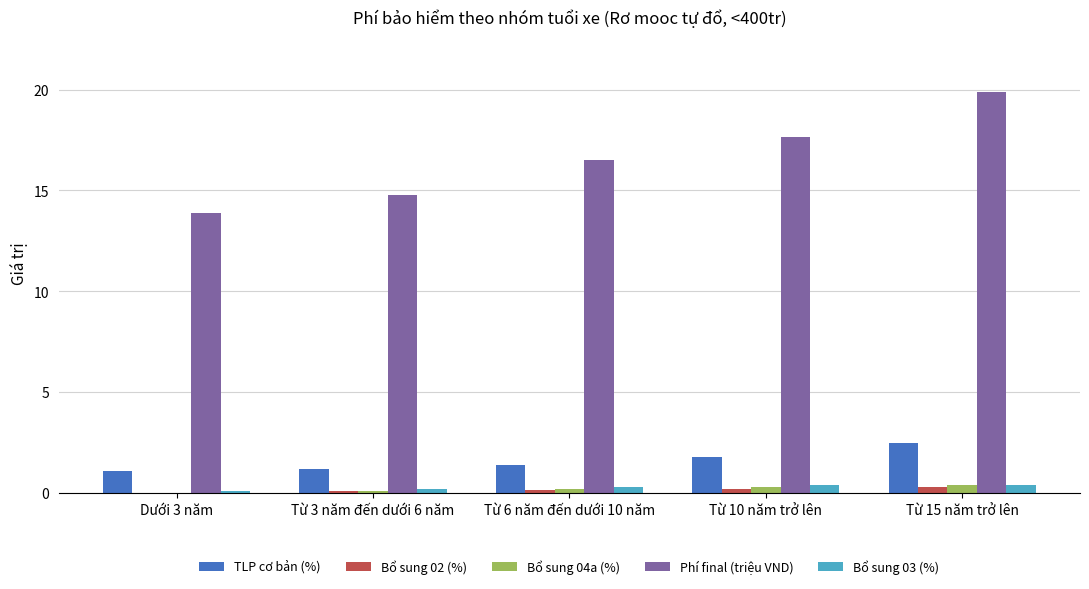

At which label does Phí final (triệu VND) reach its peak?

Từ 15 năm trở lên